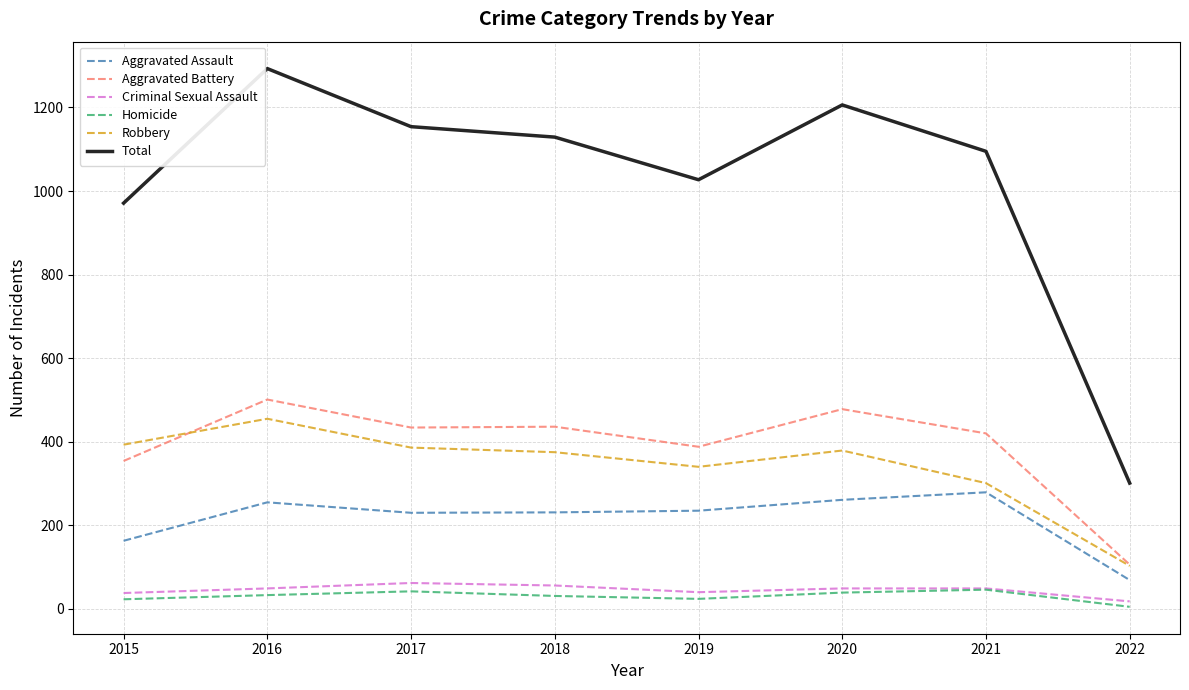

What are all the series names shown in the legend?

Aggravated Assault, Aggravated Battery, Criminal Sexual Assault, Homicide, Robbery, Total